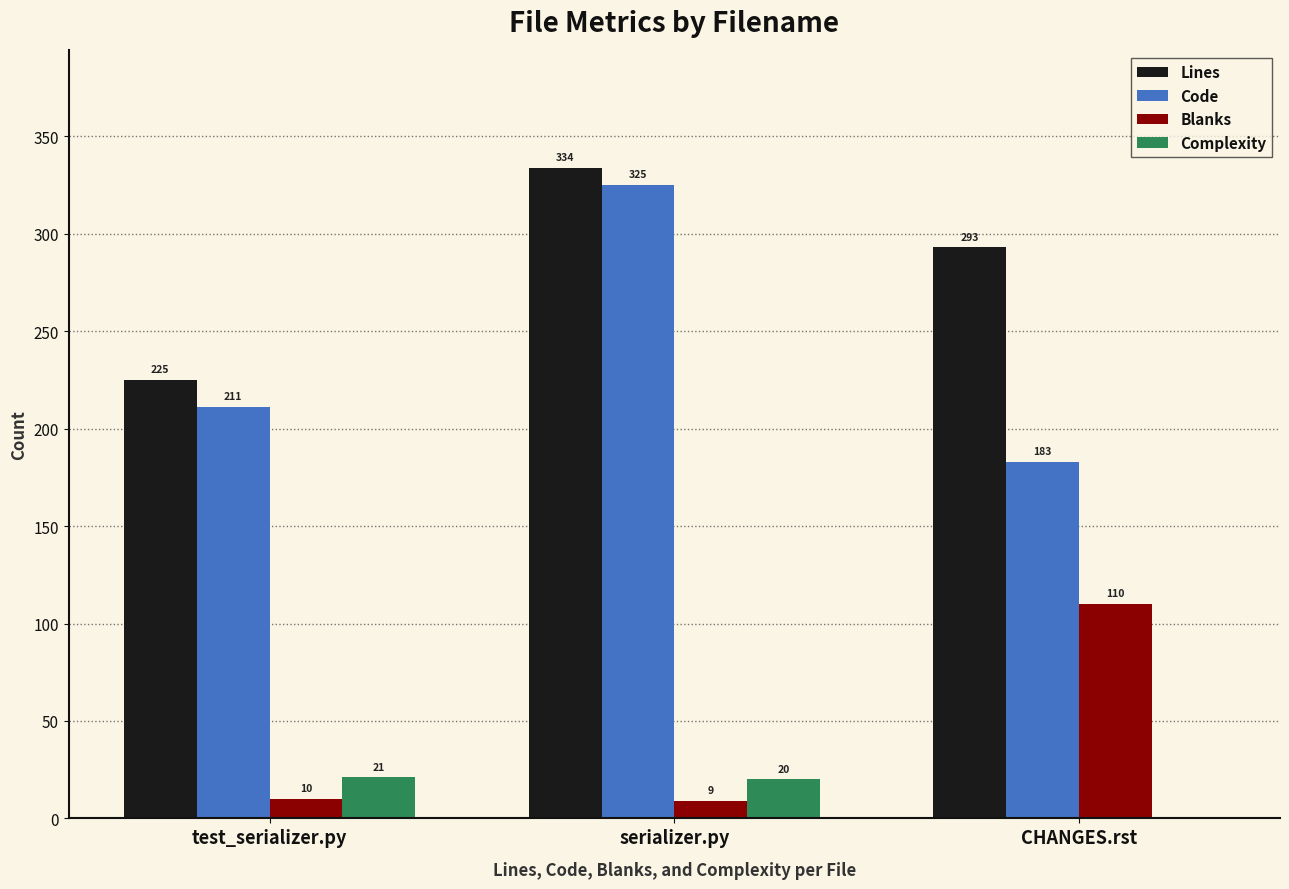

Which series changed the most between serializer.py and CHANGES.rst?

Code